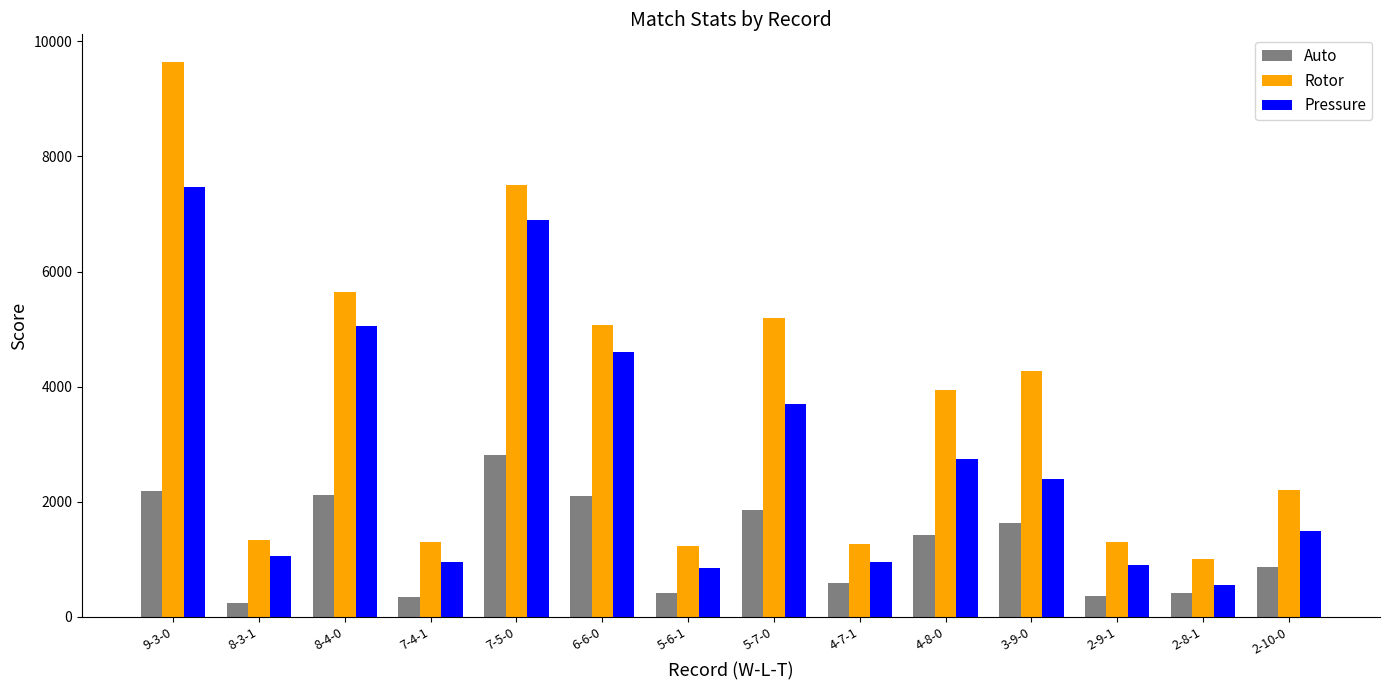

At which label does Rotor reach its minimum?

2-8-1